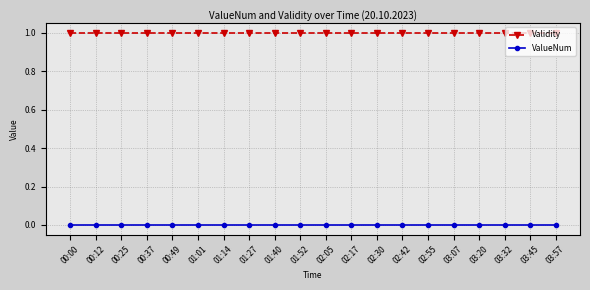

What is the minimum value for Validity?

1